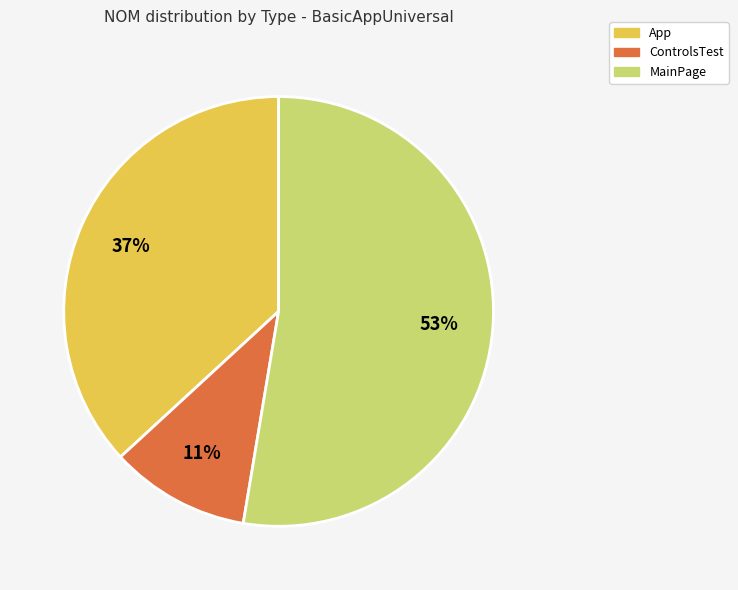

Is it true that ControlsTest is 2% of the pie?

False